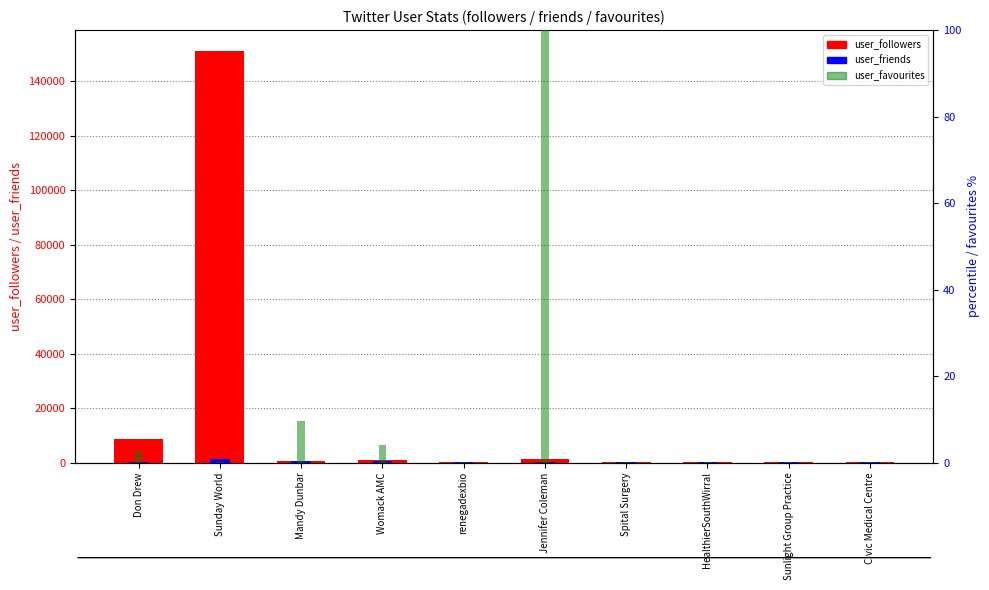

At which category is the sum across all series the highest?

Sunday World